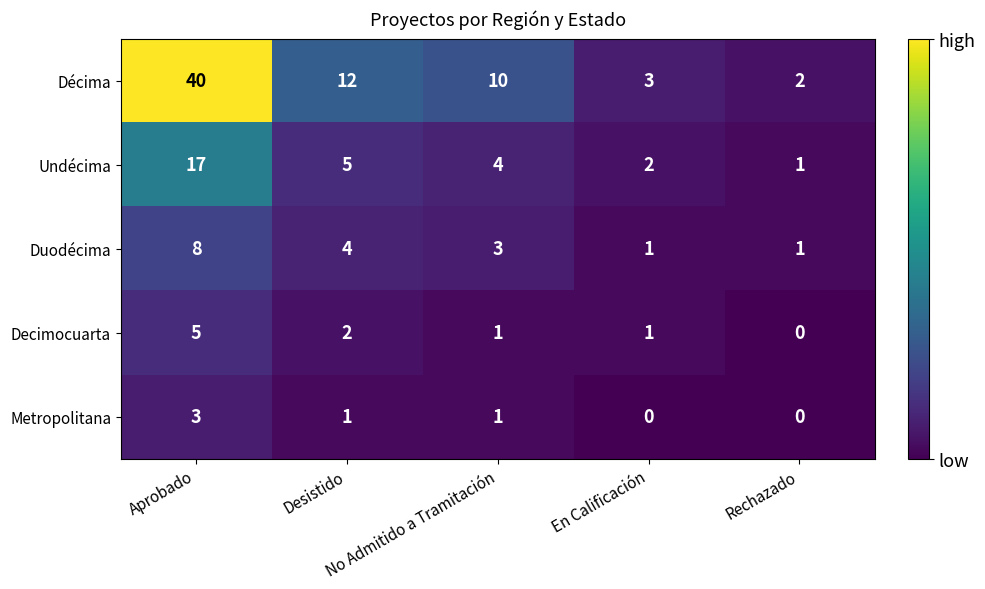

At how many categories does at least one series exceed 32?

1